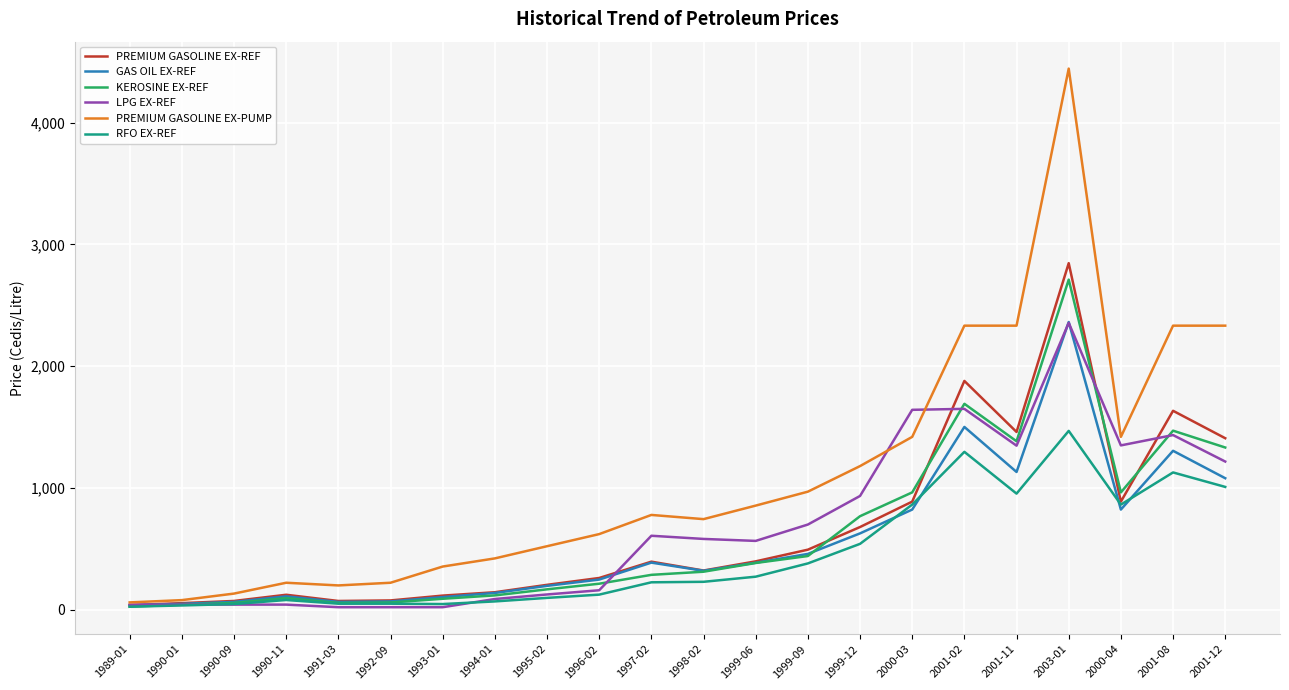

In KEROSINE EX-REF, how many points are higher than both neighbors (excluding endpoints)?

4